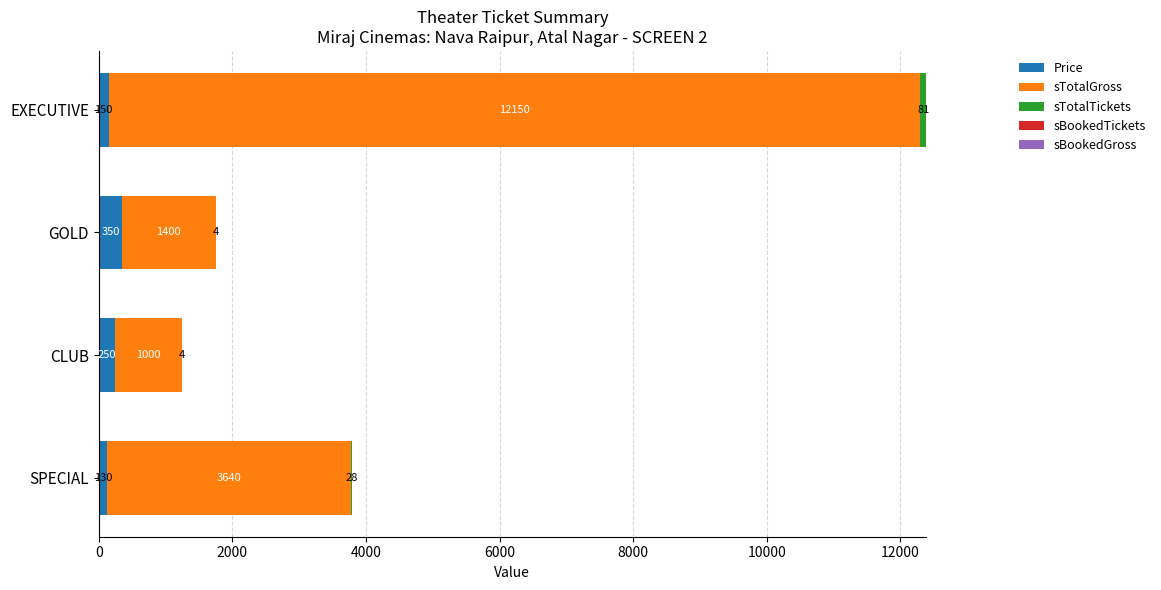

The value of Price at GOLD is 350. True or false?

True